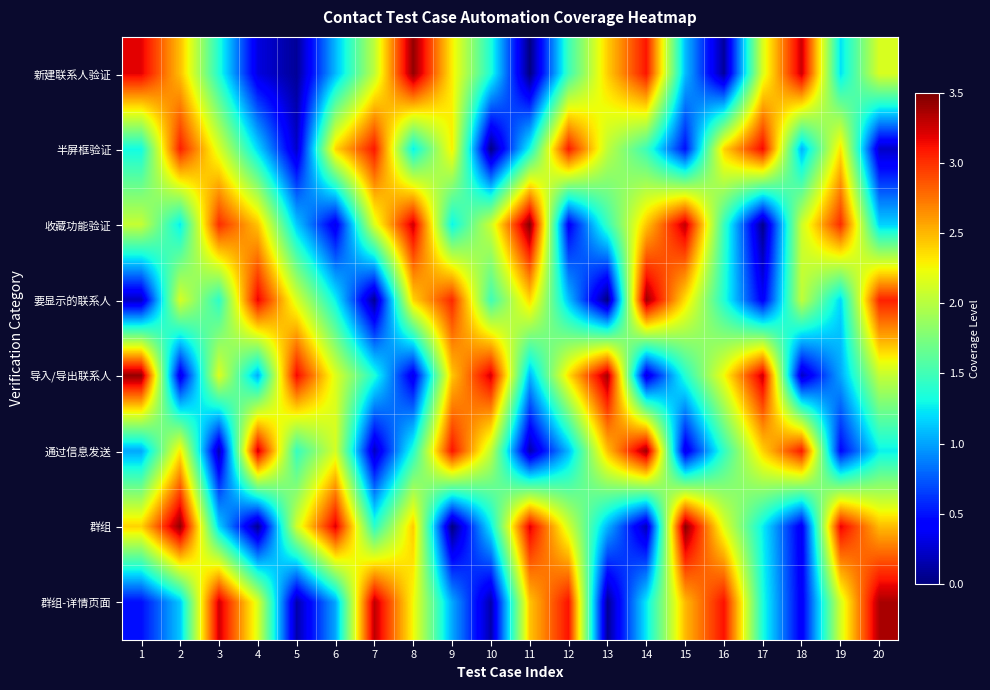

What is the total value across all series at 11?

14.1